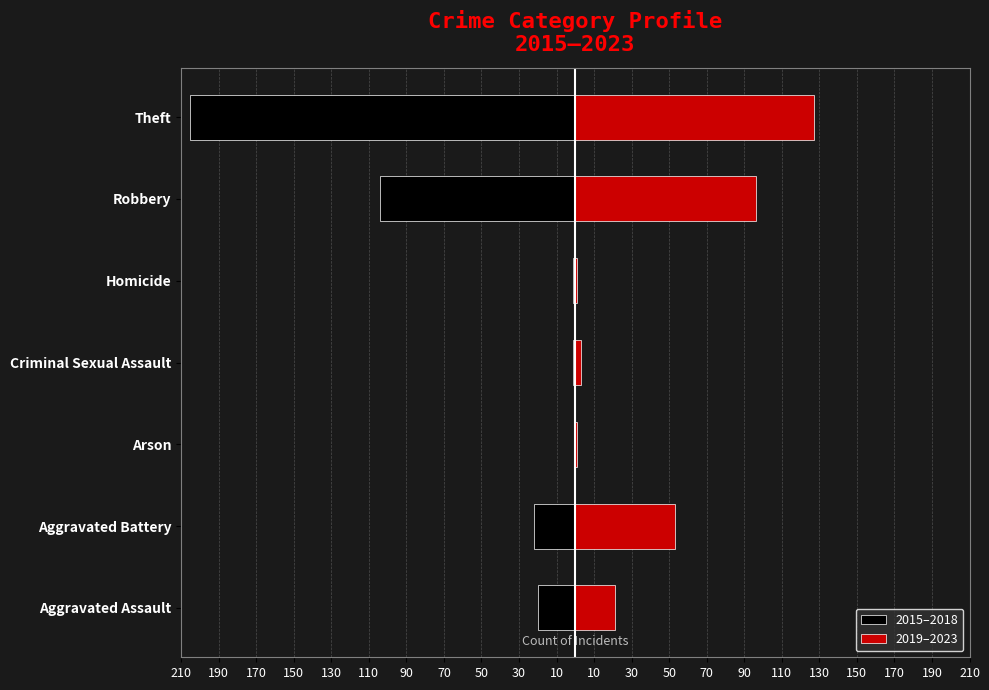

Which has a higher value, Criminal Sexual Assault or Arson?

Arson